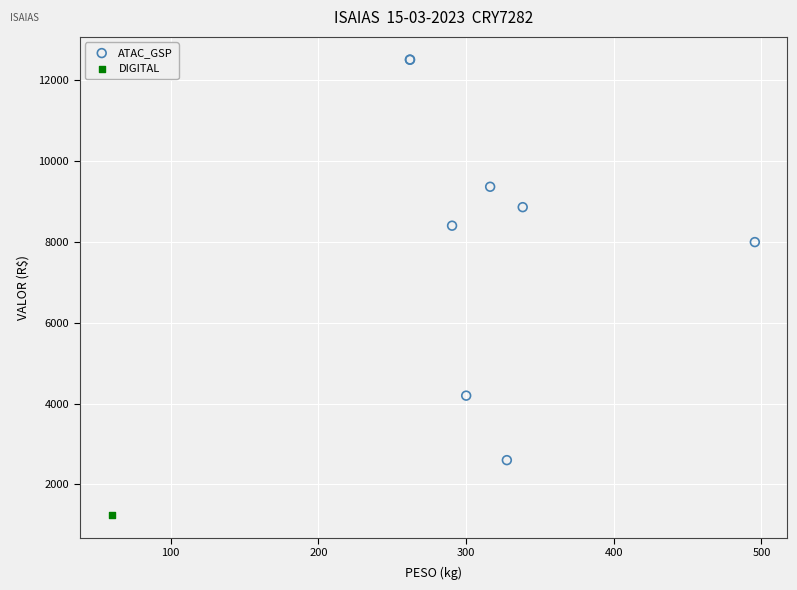

What are all the series names shown in the legend?

ATAC_GSP, DIGITAL